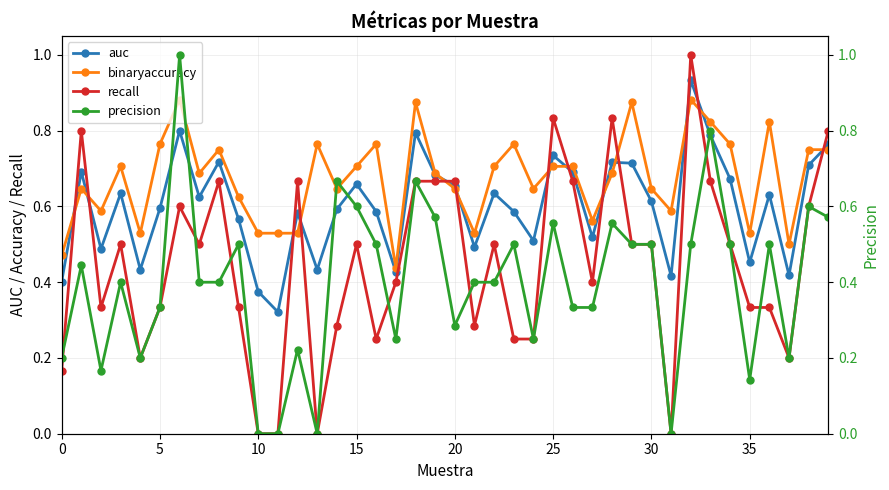

How many lines are shown in the chart?

4